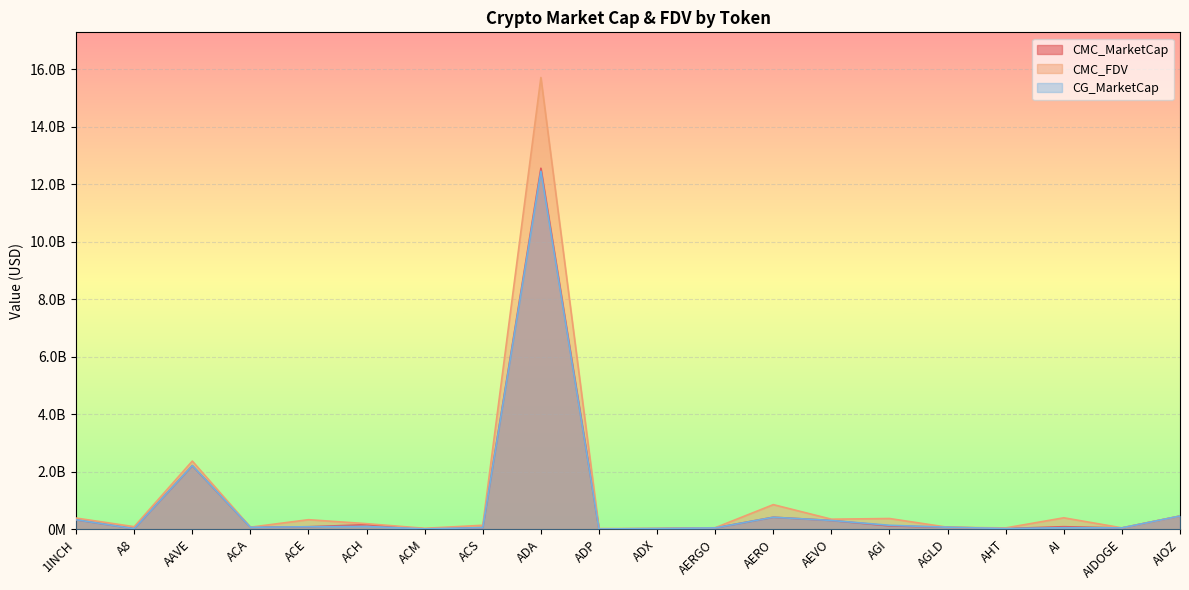

What is the label of the 16th point from the left?

AGLD